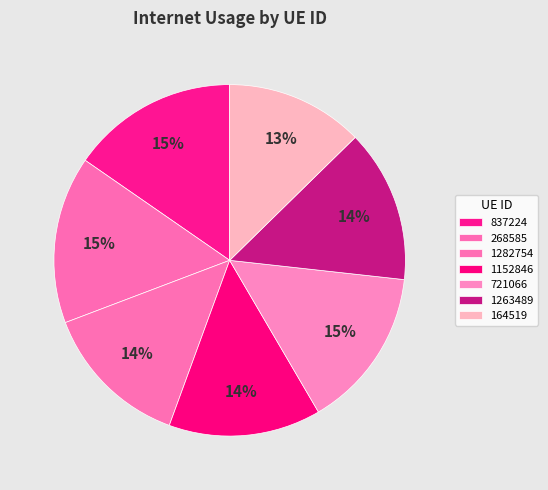

What percentage is the 837224 slice, to the nearest percent?

15%